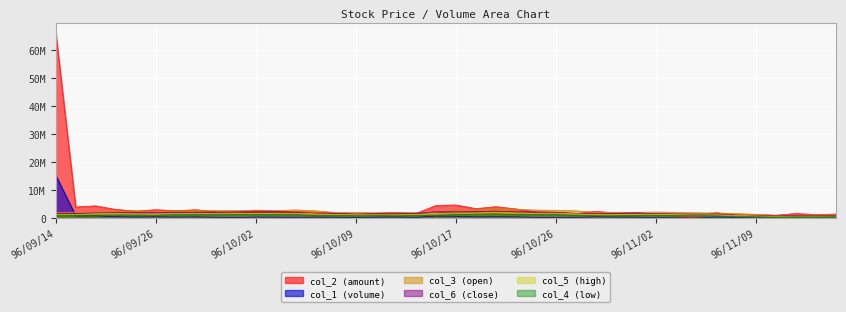

What is the difference between the second highest and second lowest values in the col_2 series?

3883070.0